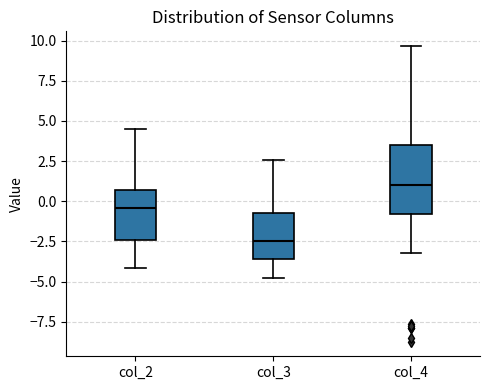

Comparing the boxes themselves (not the whiskers), which one is the tallest?

col_4